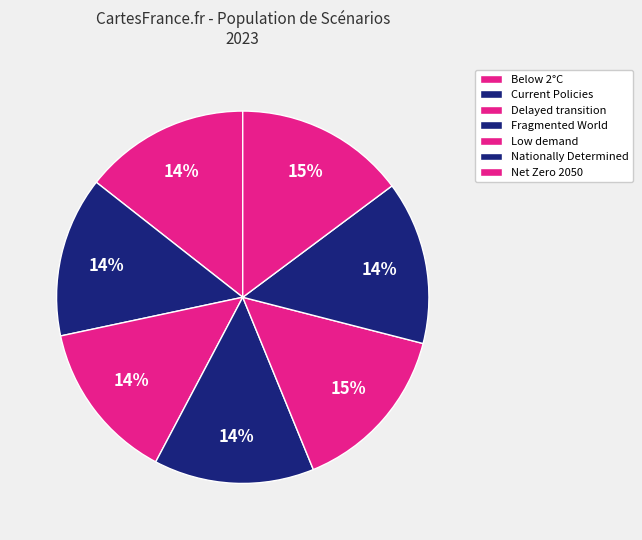

How many segments does this pie chart have?

7